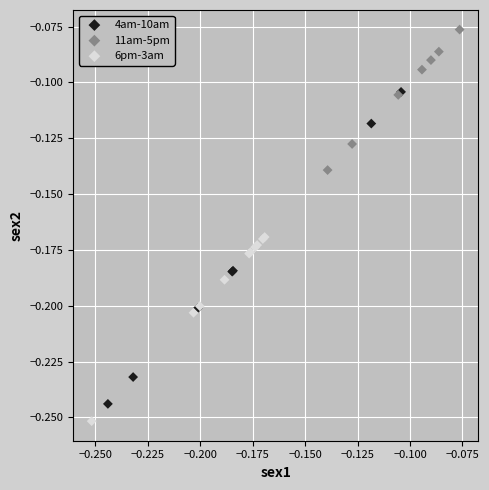

Which series has the largest Y range (max minus min)?

4am-10am